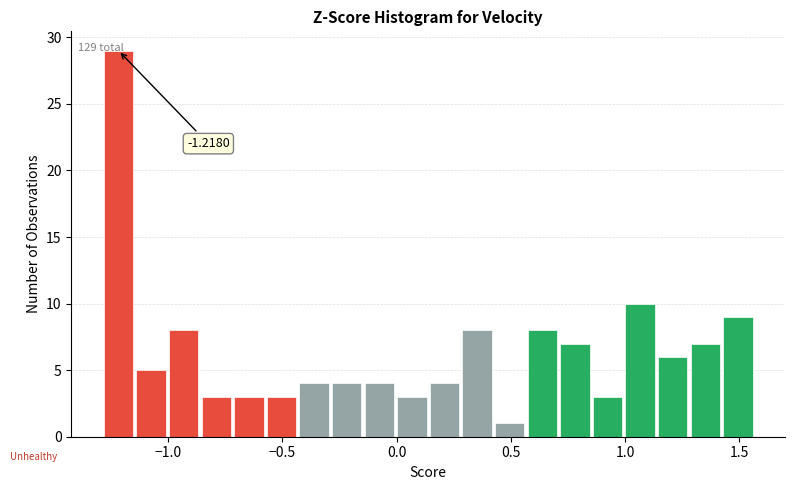

Around what value on the x-axis is the tallest bar? Give the approximate position of its centre, as read against the axis.

-1.20